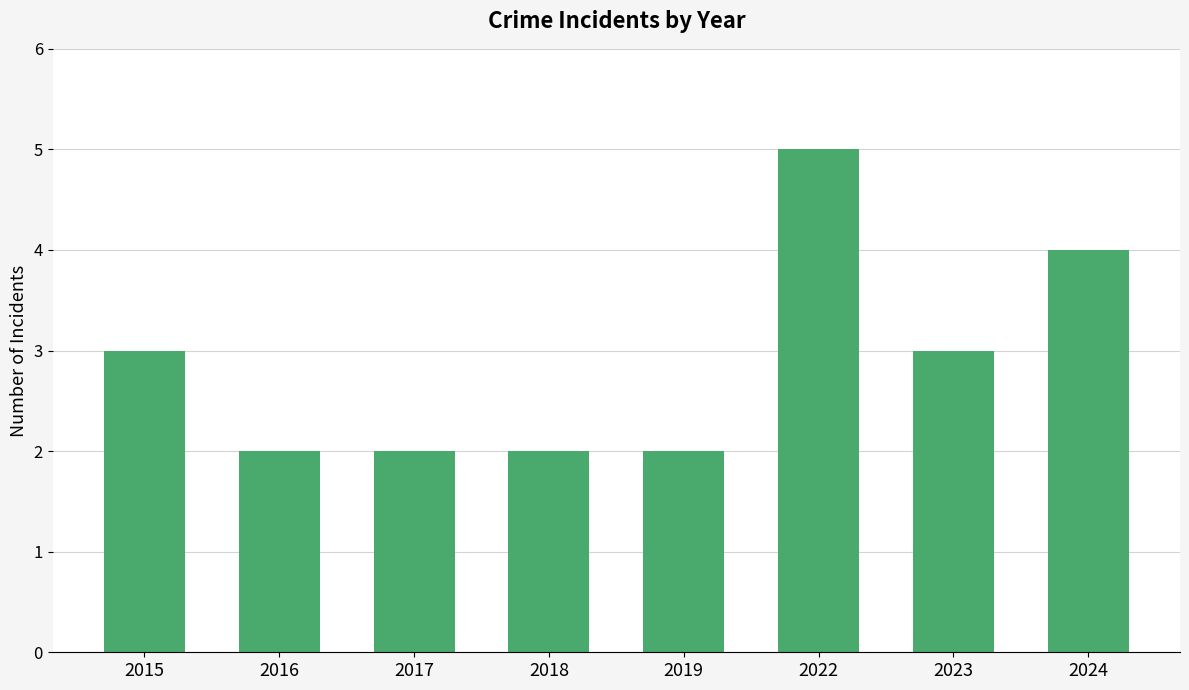

What is the change in value from 2018 to 2024?

+2